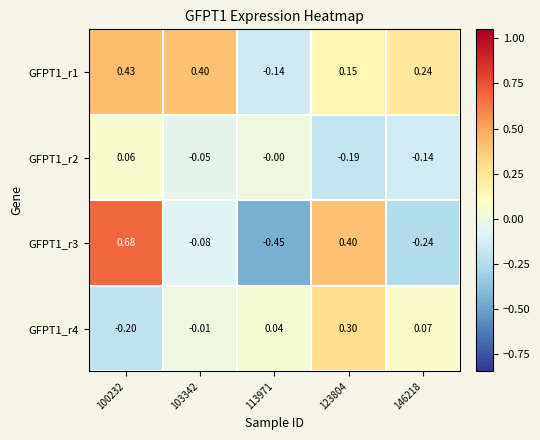

Is the value of GFPT1_r1 at 100232 greater than the value of GFPT1_r2 at 100232?

Yes